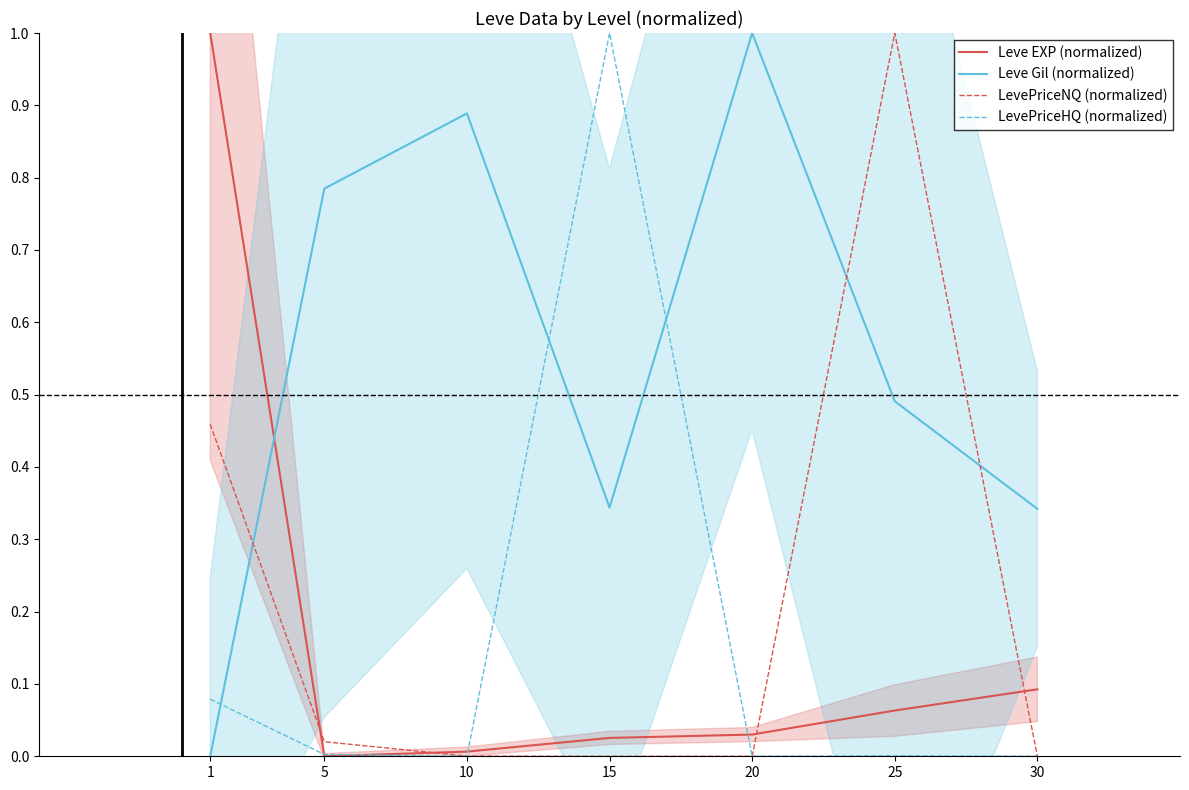

True or false: LevePriceNQ (normalized) has more than 2 interior local peaks.

False